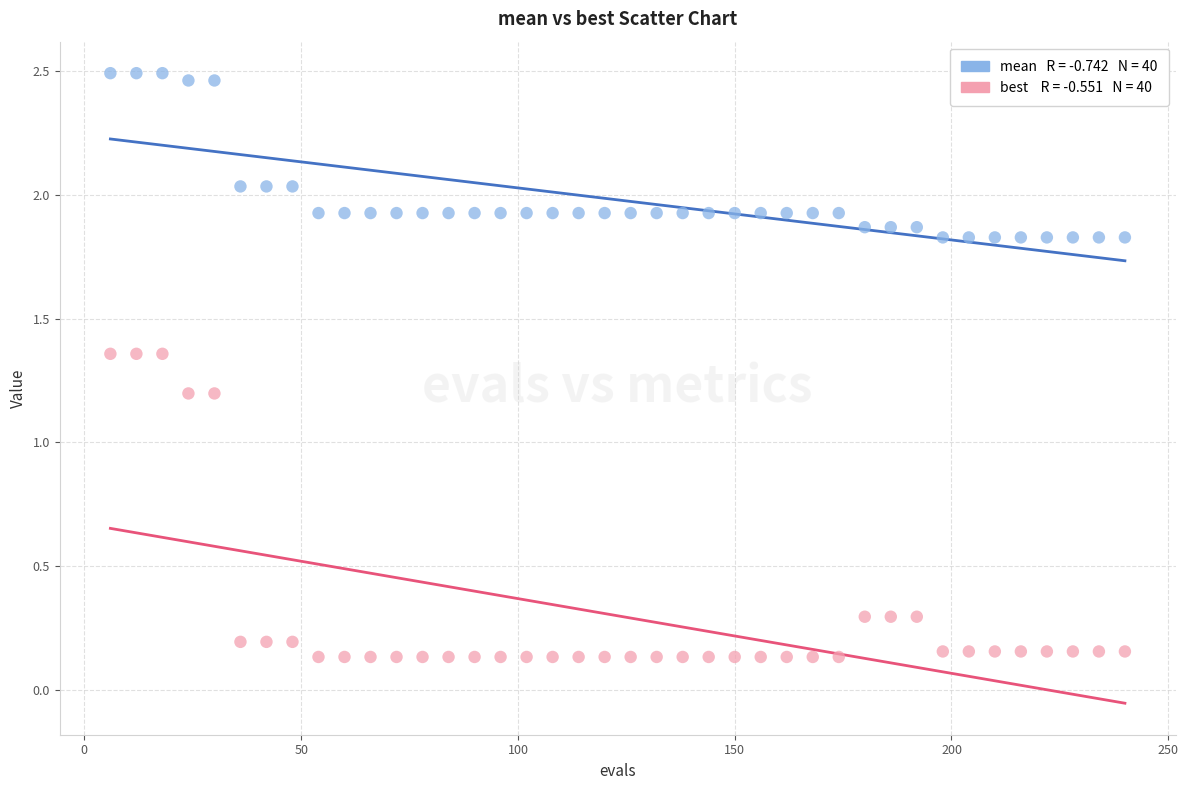

Across all data points, what is the range of X values (max minus min)?

234.0